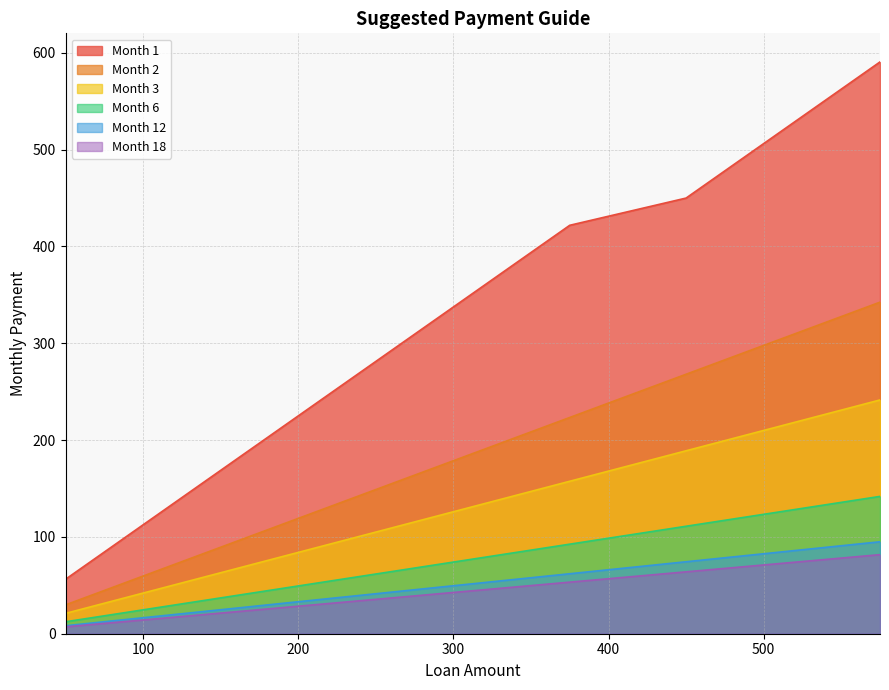

Read the Month 1 value at 300.

337.5